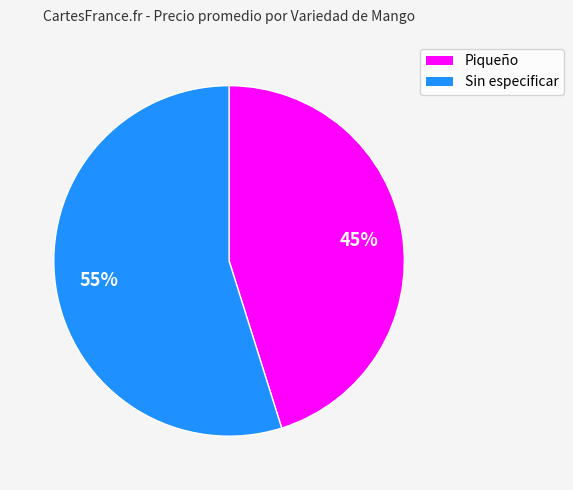

How many segments does this pie chart have?

2